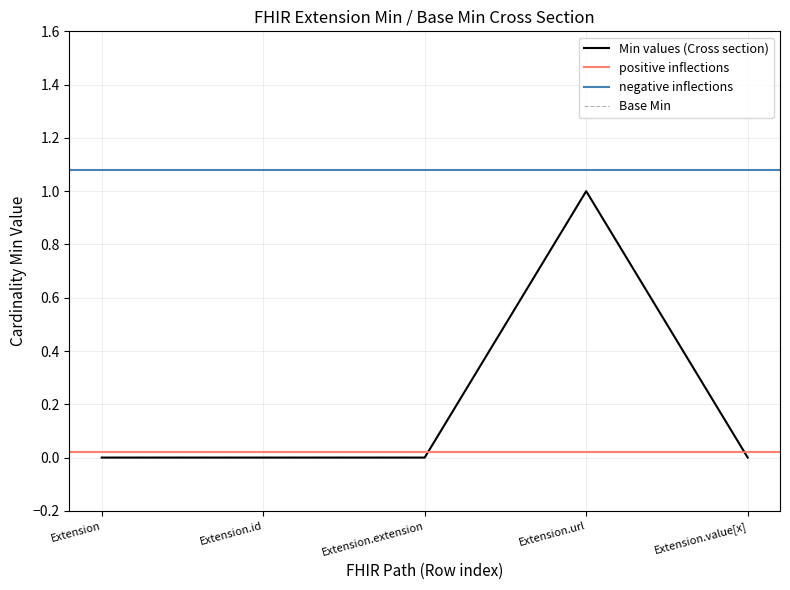

Is it true that Min equals 0 at Extension.id?

True